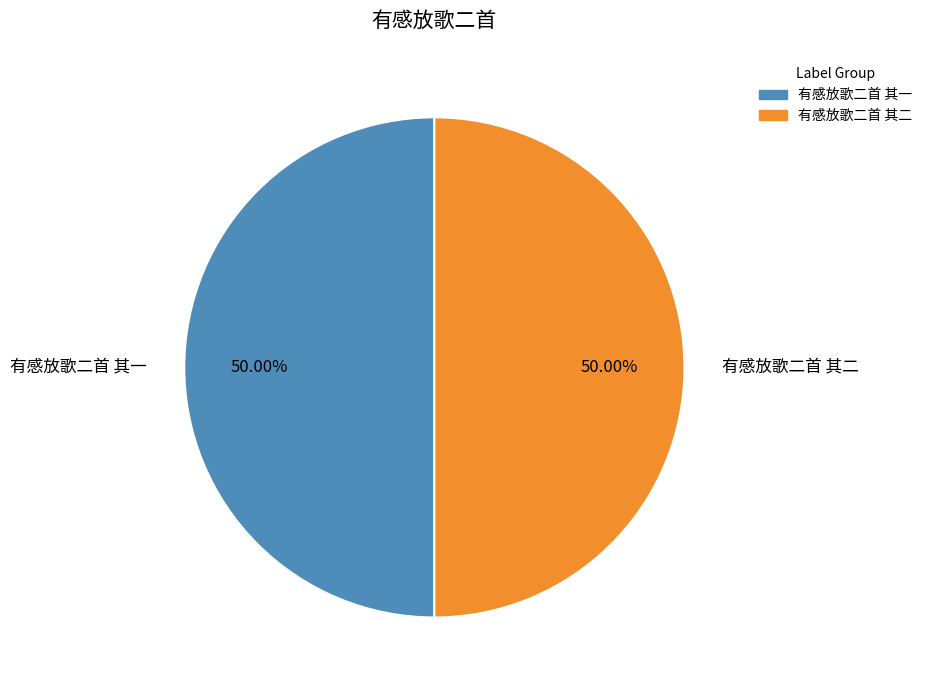

Combined, do 有感放歌二首 其一 and 有感放歌二首 其二 account for over 50%?

Yes